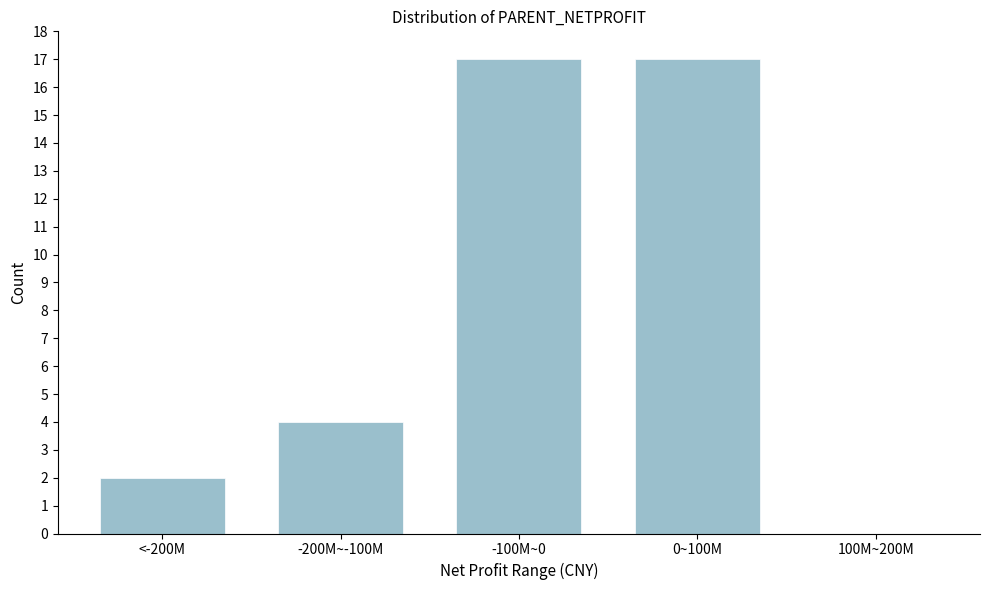

Reading left to right, extract all data points from this chart.

<-200M=2	-200M~-100M=4	-100M~0=17	0~100M=17	100M~200M=0